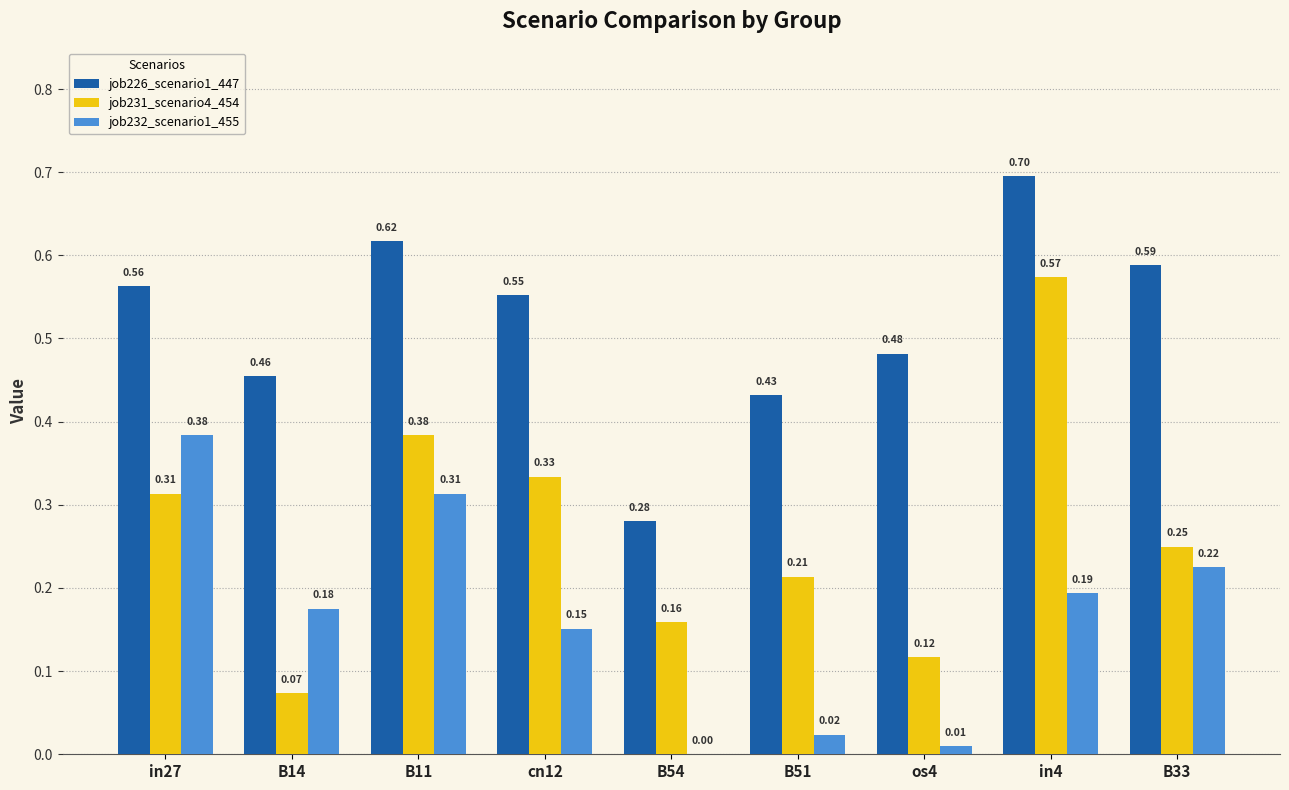

What is the sum of all job232_scenario1_455 values?

1.5